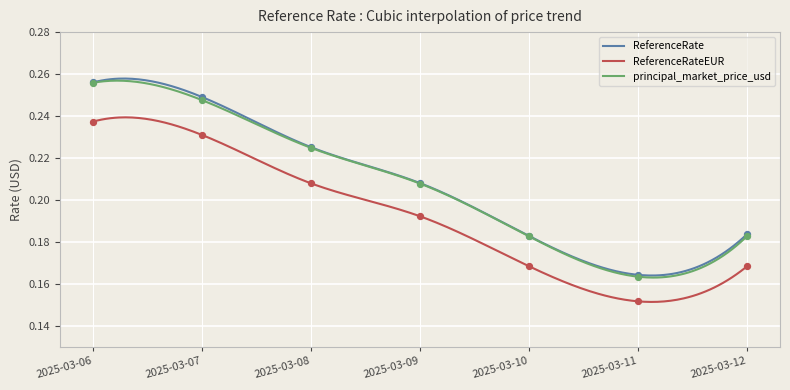

Which series reaches the minimum Y coordinate?

ReferenceRateEUR